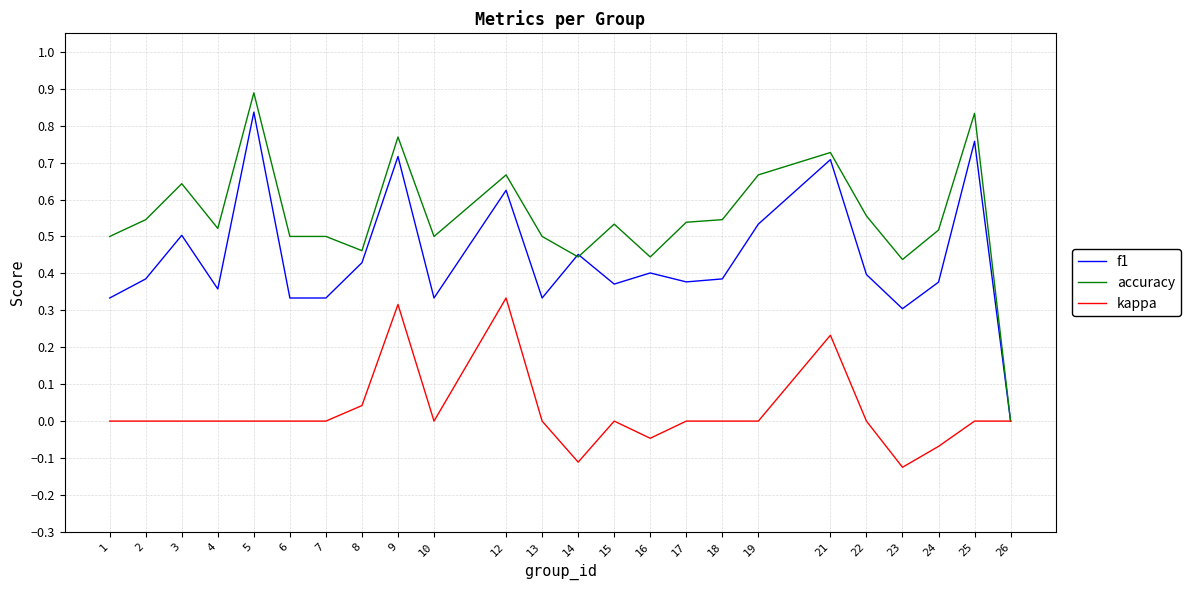

Is the value of f1 at 24 greater than the value of accuracy at 12?

No